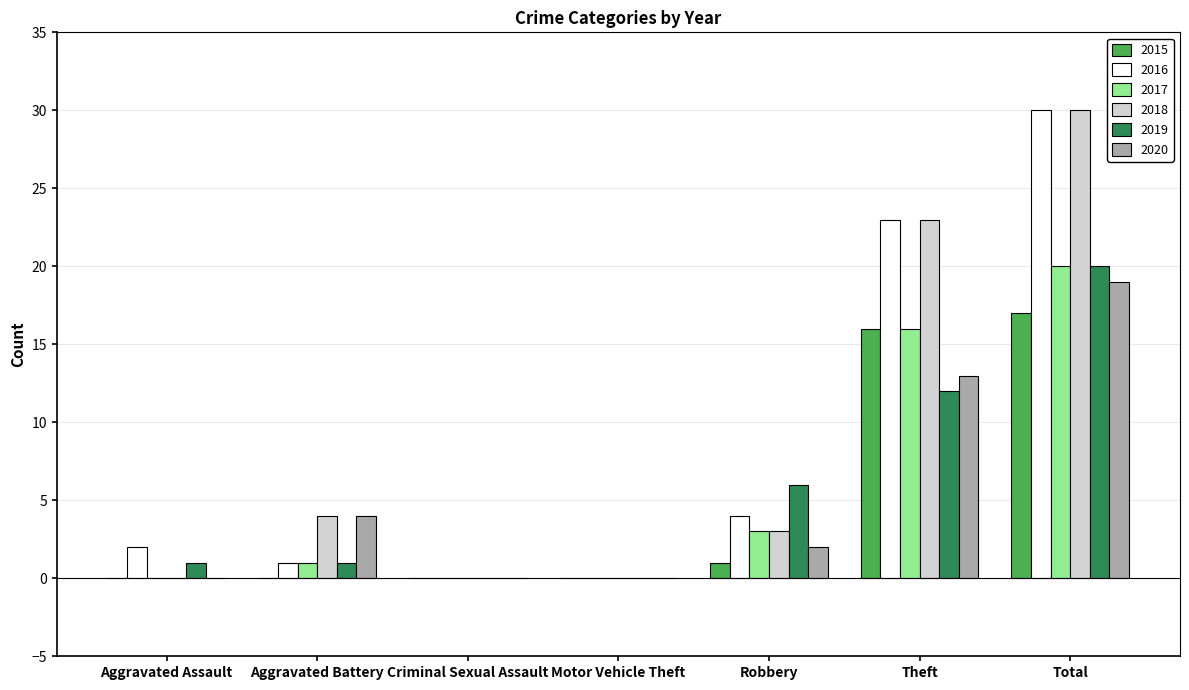

Reading left to right, transcribe all the data shown in this chart.

2015: Aggravated Assault=0	Aggravated Battery=0	Criminal Sexual Assault=0	Motor Vehicle Theft=0	Robbery=1	Theft=16	Total=17
2016: Aggravated Assault=2	Aggravated Battery=1	Criminal Sexual Assault=0	Motor Vehicle Theft=0	Robbery=4	Theft=23	Total=30
2017: Aggravated Assault=0	Aggravated Battery=1	Criminal Sexual Assault=0	Motor Vehicle Theft=0	Robbery=3	Theft=16	Total=20
2018: Aggravated Assault=0	Aggravated Battery=4	Criminal Sexual Assault=0	Motor Vehicle Theft=0	Robbery=3	Theft=23	Total=30
2019: Aggravated Assault=1	Aggravated Battery=1	Criminal Sexual Assault=0	Motor Vehicle Theft=0	Robbery=6	Theft=12	Total=20
2020: Aggravated Assault=0	Aggravated Battery=4	Criminal Sexual Assault=0	Motor Vehicle Theft=0	Robbery=2	Theft=13	Total=19